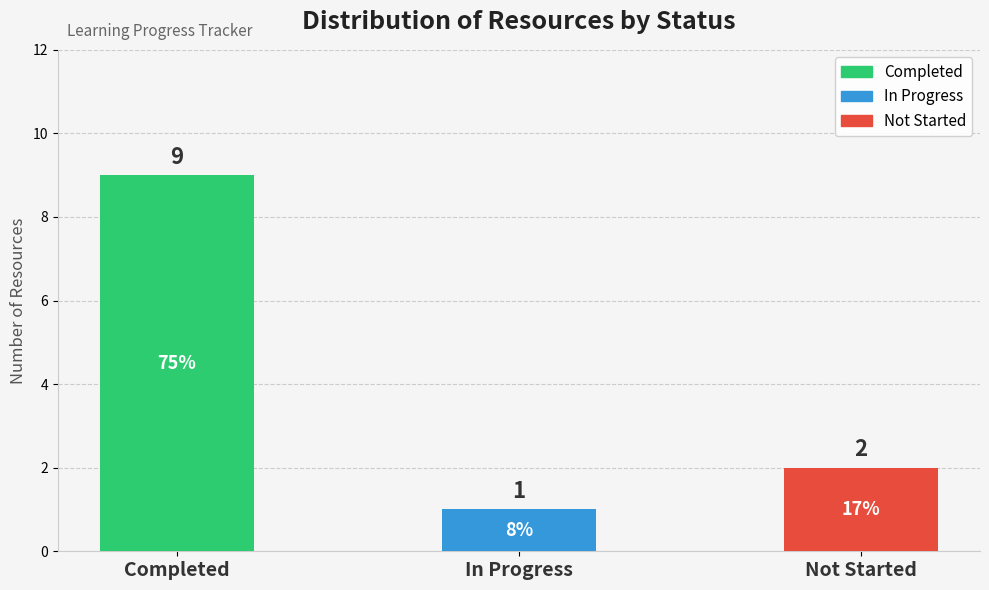

Between Not Started and Completed, which is larger?

Completed